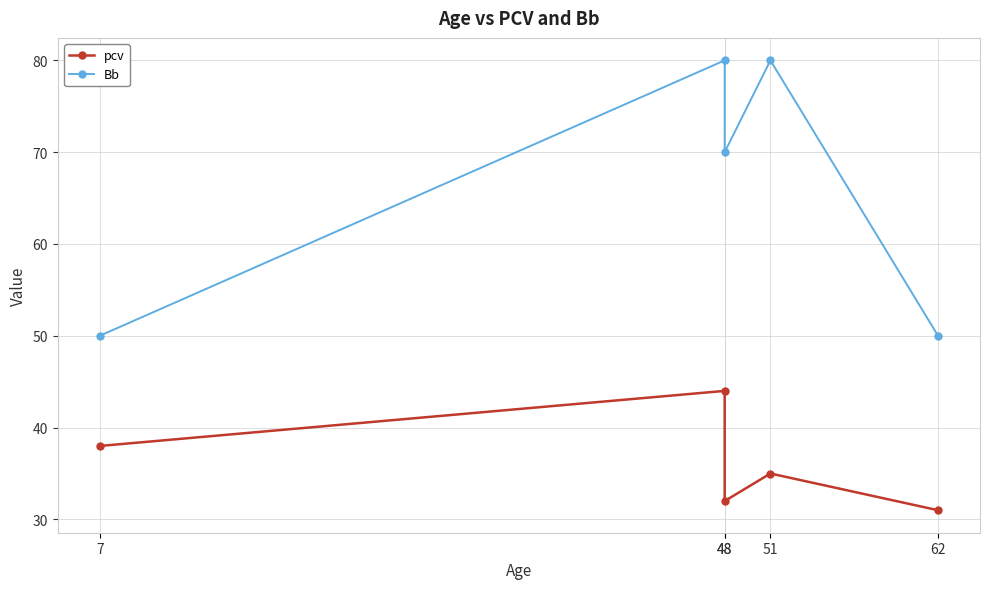

Reading left to right, what are all the values shown in this chart?

pcv: 38	44	32	35	31
Bb: 50	80	70	80	50